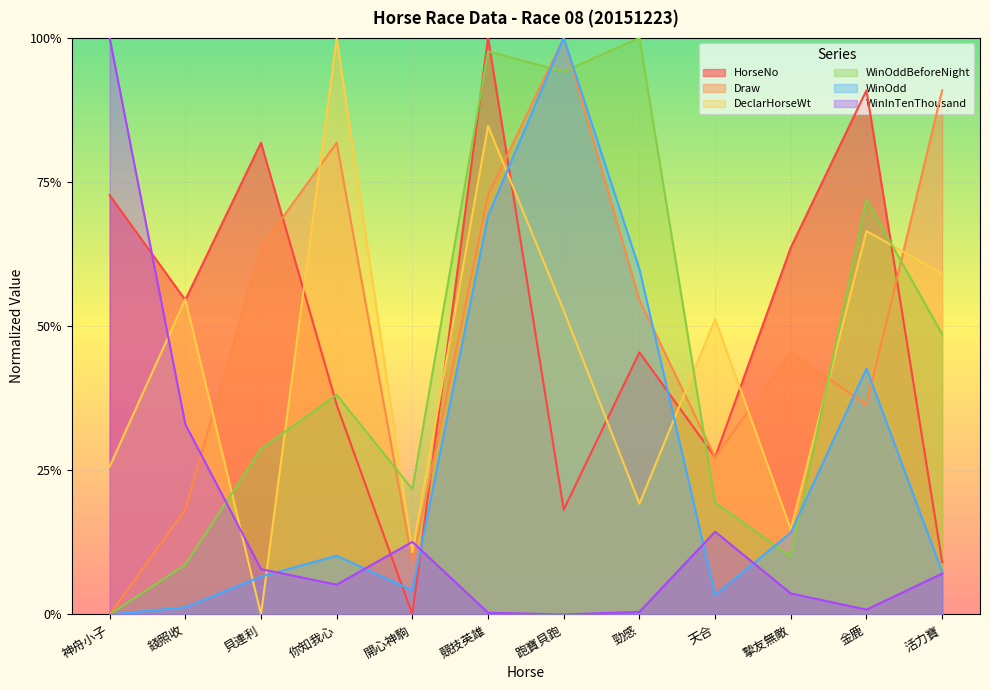

Reading left to right, list all the values displayed in this chart.

HorseNo: 神舟小子=0.7	錢照收=0.5	貝連利=0.8	你知我心=0.4	開心神駒=0.0	競技英雄=1.0	跑寶貝跑=0.2	勁感=0.5	天合=0.3	摯友無敵=0.6	金鹿=0.9	活力寶=0.1
Draw: 神舟小子=0.0	錢照收=0.2	貝連利=0.6	你知我心=0.8	開心神駒=0.1	競技英雄=0.7	跑寶貝跑=1.0	勁感=0.5	天合=0.3	摯友無敵=0.5	金鹿=0.4	活力寶=0.9
DeclarHorseWt: 神舟小子=0.3	錢照收=0.5	貝連利=0.0	你知我心=1.0	開心神駒=0.1	競技英雄=0.8	跑寶貝跑=0.5	勁感=0.2	天合=0.5	摯友無敵=0.1	金鹿=0.7	活力寶=0.6
WinOddBeforeNight: 神舟小子=0.0	錢照收=0.1	貝連利=0.3	你知我心=0.4	開心神駒=0.2	競技英雄=1.0	跑寶貝跑=0.9	勁感=1.0	天合=0.2	摯友無敵=0.1	金鹿=0.7	活力寶=0.5
WinOdd: 神舟小子=0.0	錢照收=0.0	貝連利=0.1	你知我心=0.1	開心神駒=0.0	競技英雄=0.7	跑寶貝跑=1.0	勁感=0.6	天合=0.0	摯友無敵=0.1	金鹿=0.4	活力寶=0.1
WinInTenThousand: 神舟小子=1.0	錢照收=0.3	貝連利=0.1	你知我心=0.1	開心神駒=0.1	競技英雄=0.0	跑寶貝跑=0.0	勁感=0.0	天合=0.1	摯友無敵=0.0	金鹿=0.0	活力寶=0.1